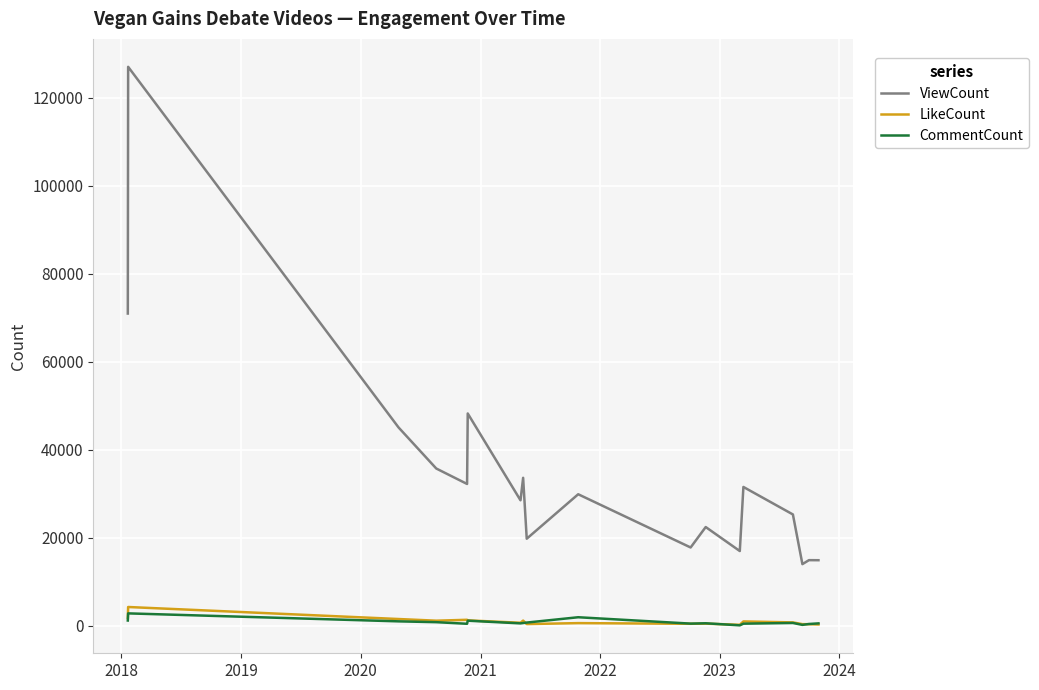

True or false: LikeCount and ViewCount cross at least once.

False